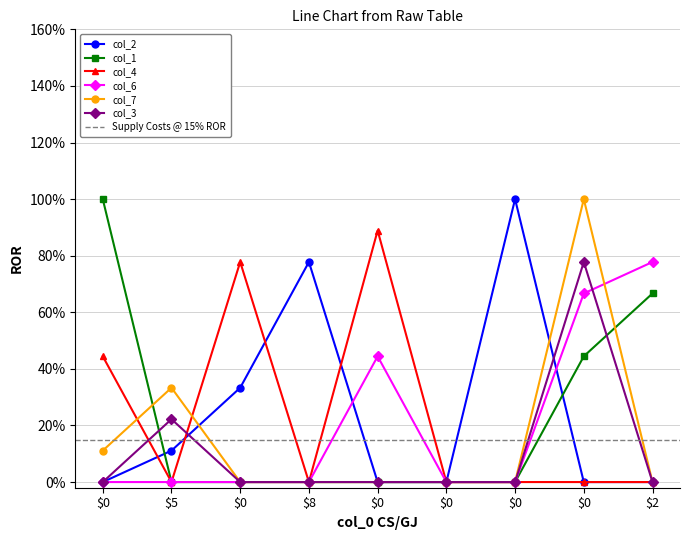

Is this an area chart (filled region under the line)?

No